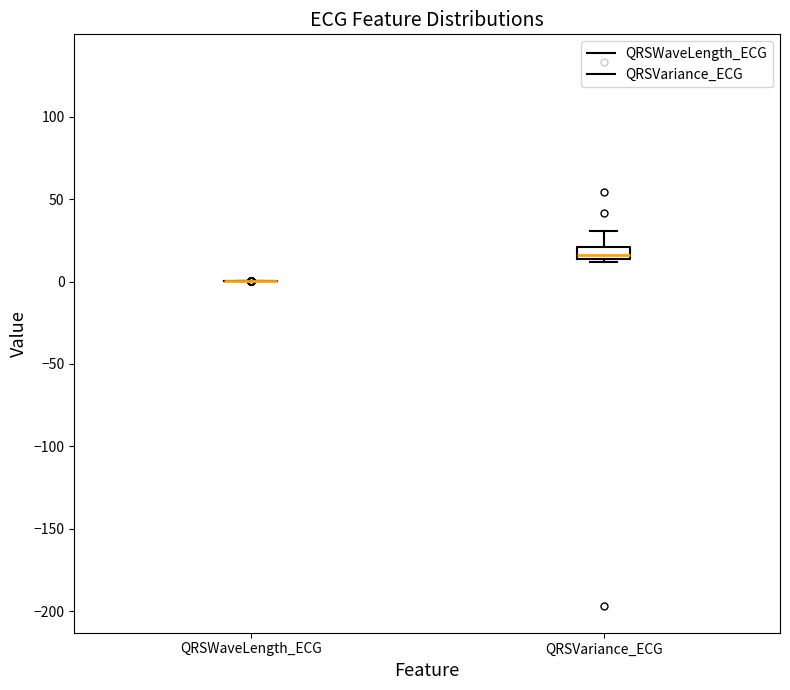

Which box is the tallest, from its lower edge to its upper edge?

QRSVariance_ECG